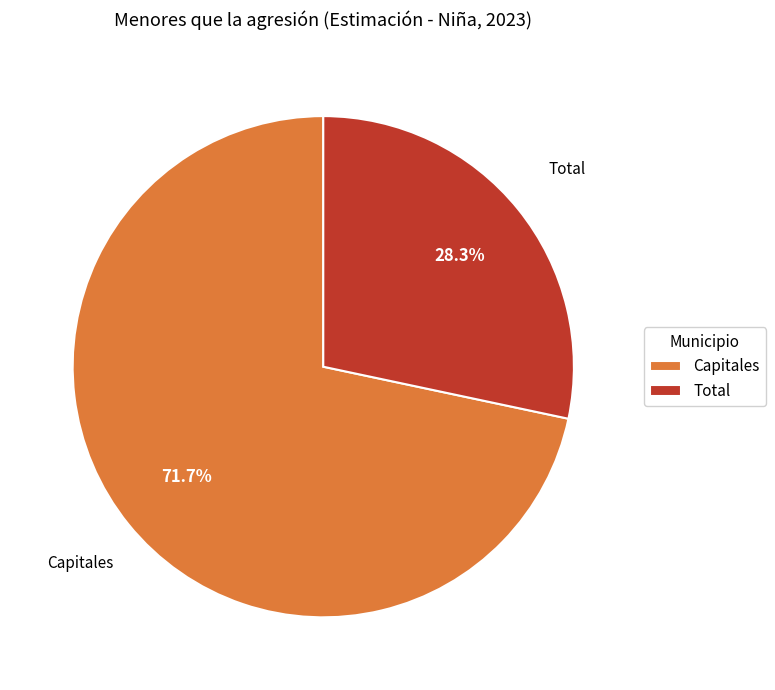

What is the majority slice?

Capitales